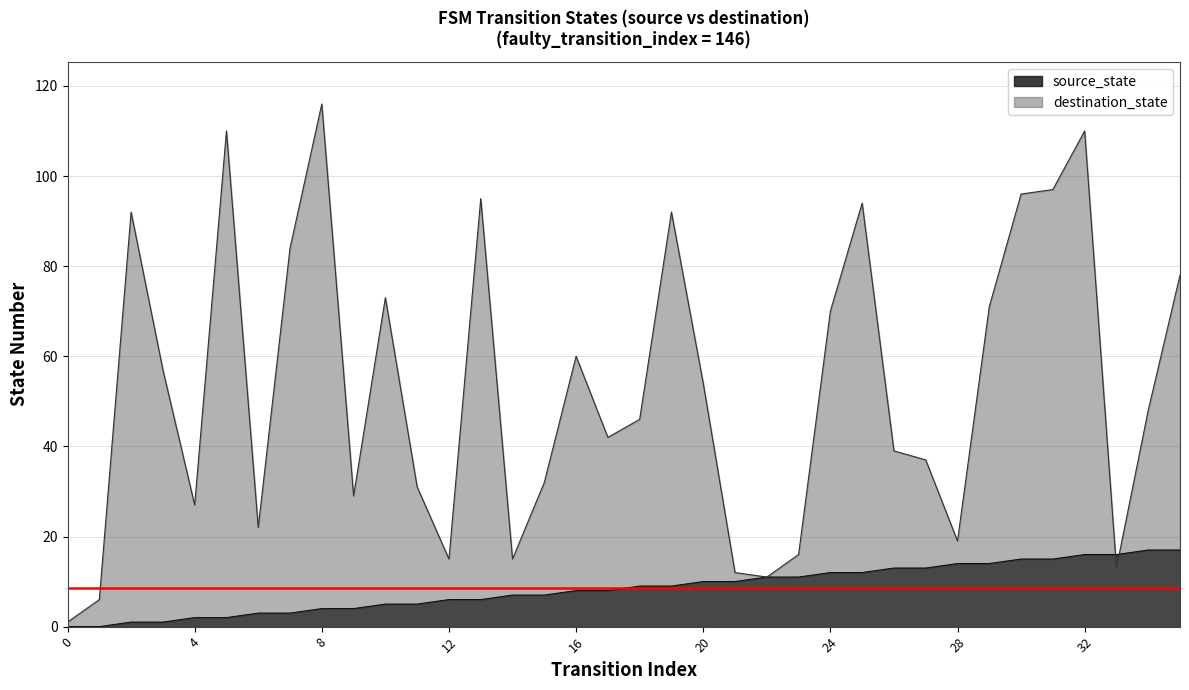

Is it true that source_state equals 13 at 8?

False